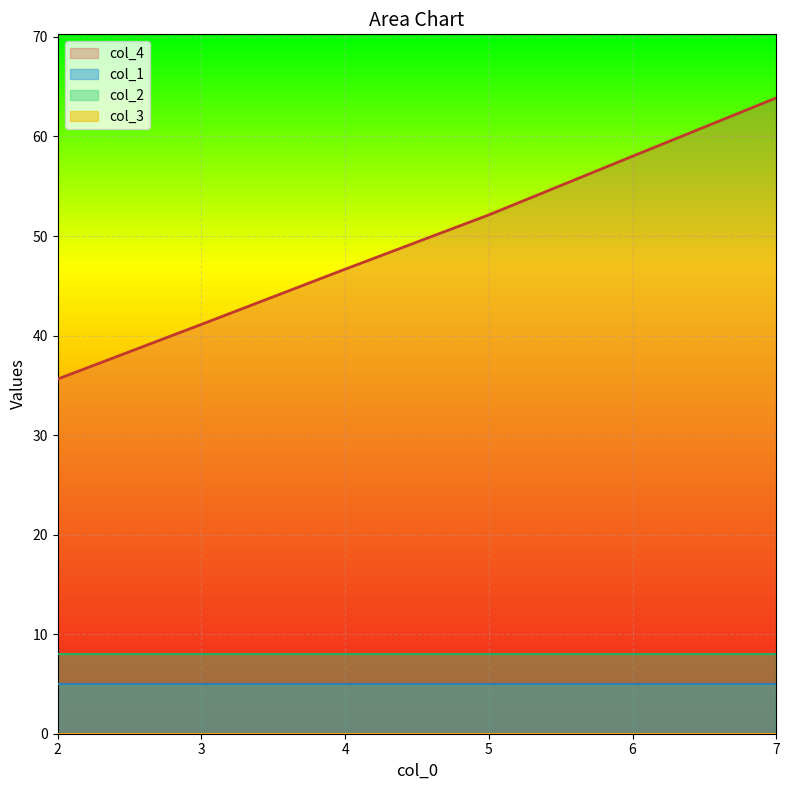

At 3.0, list the series in order from largest to smallest.

col_4, col_2, col_1, col_3